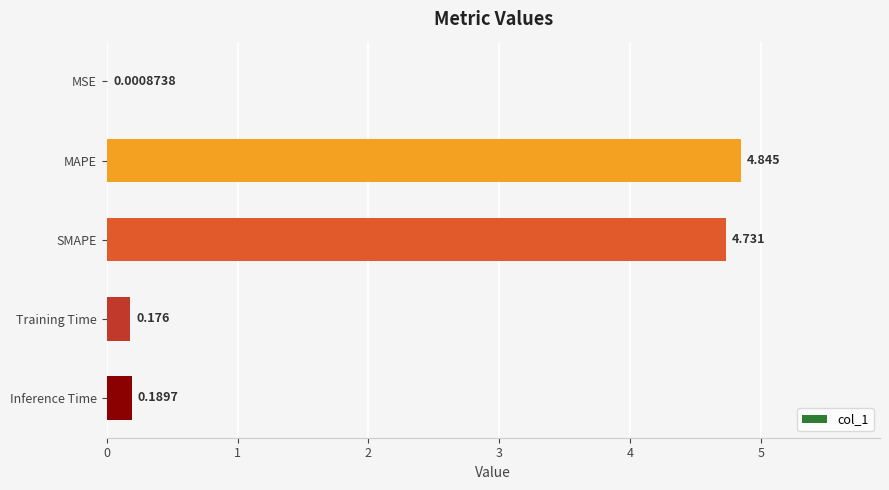

Which has a higher value, Inference Time or MAPE?

MAPE